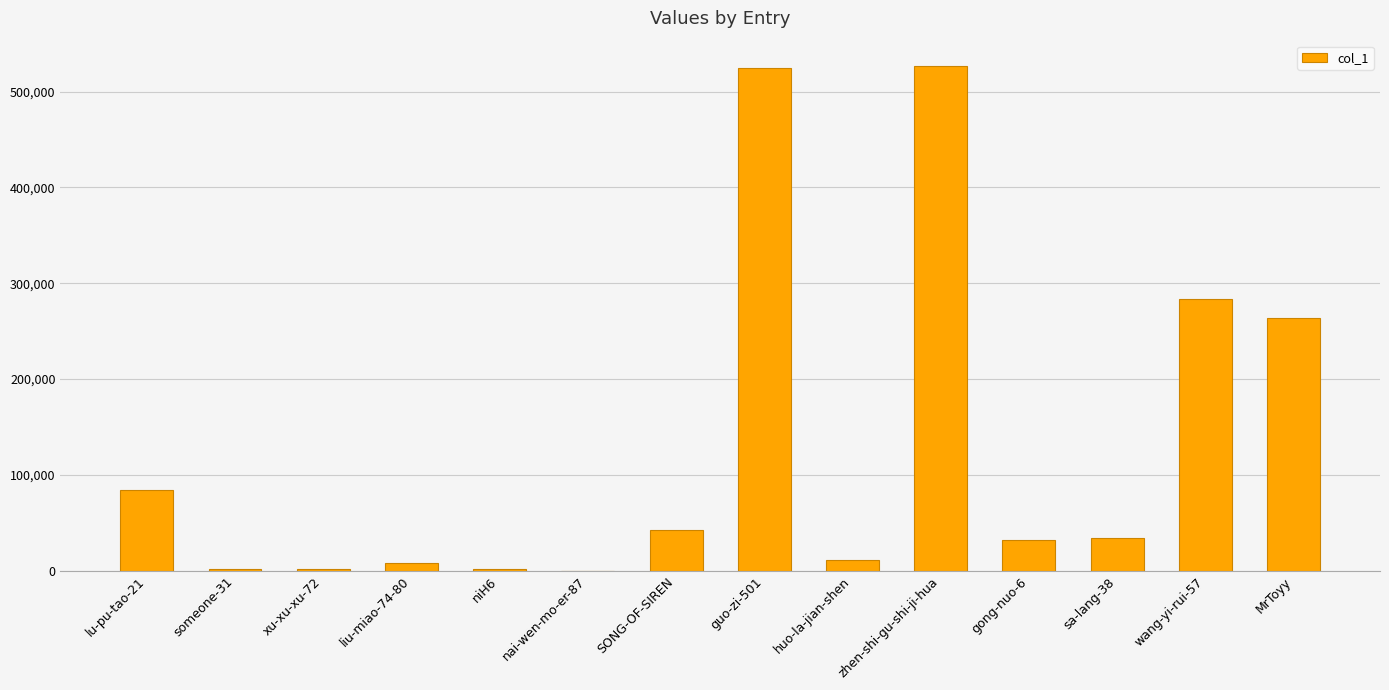

What is the change in value from SONG-OF-SIREN to MrToyy?

+221871